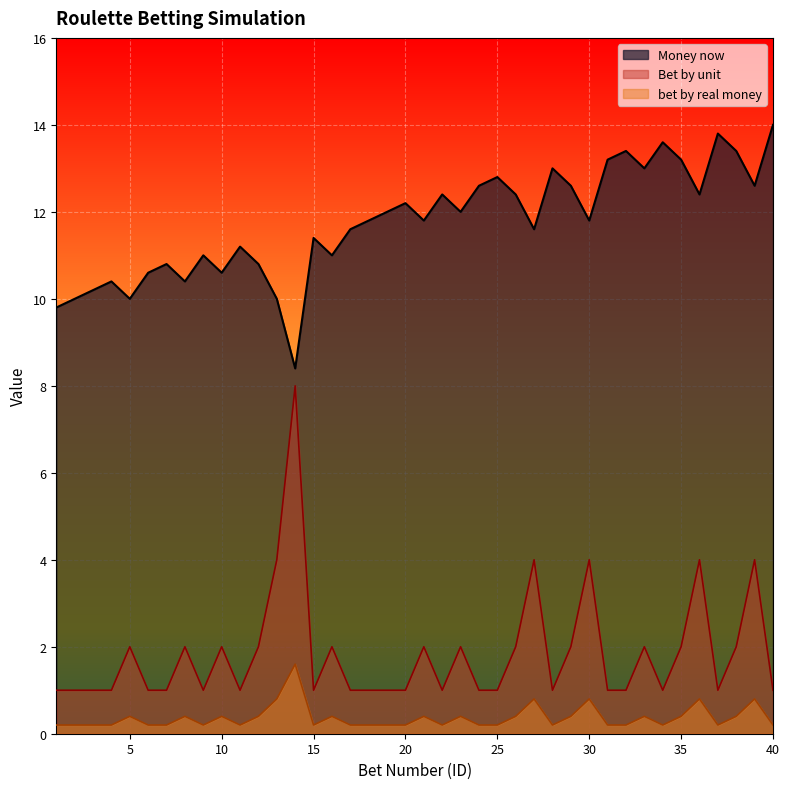

What is the sum of all Bet by unit values?

74.0